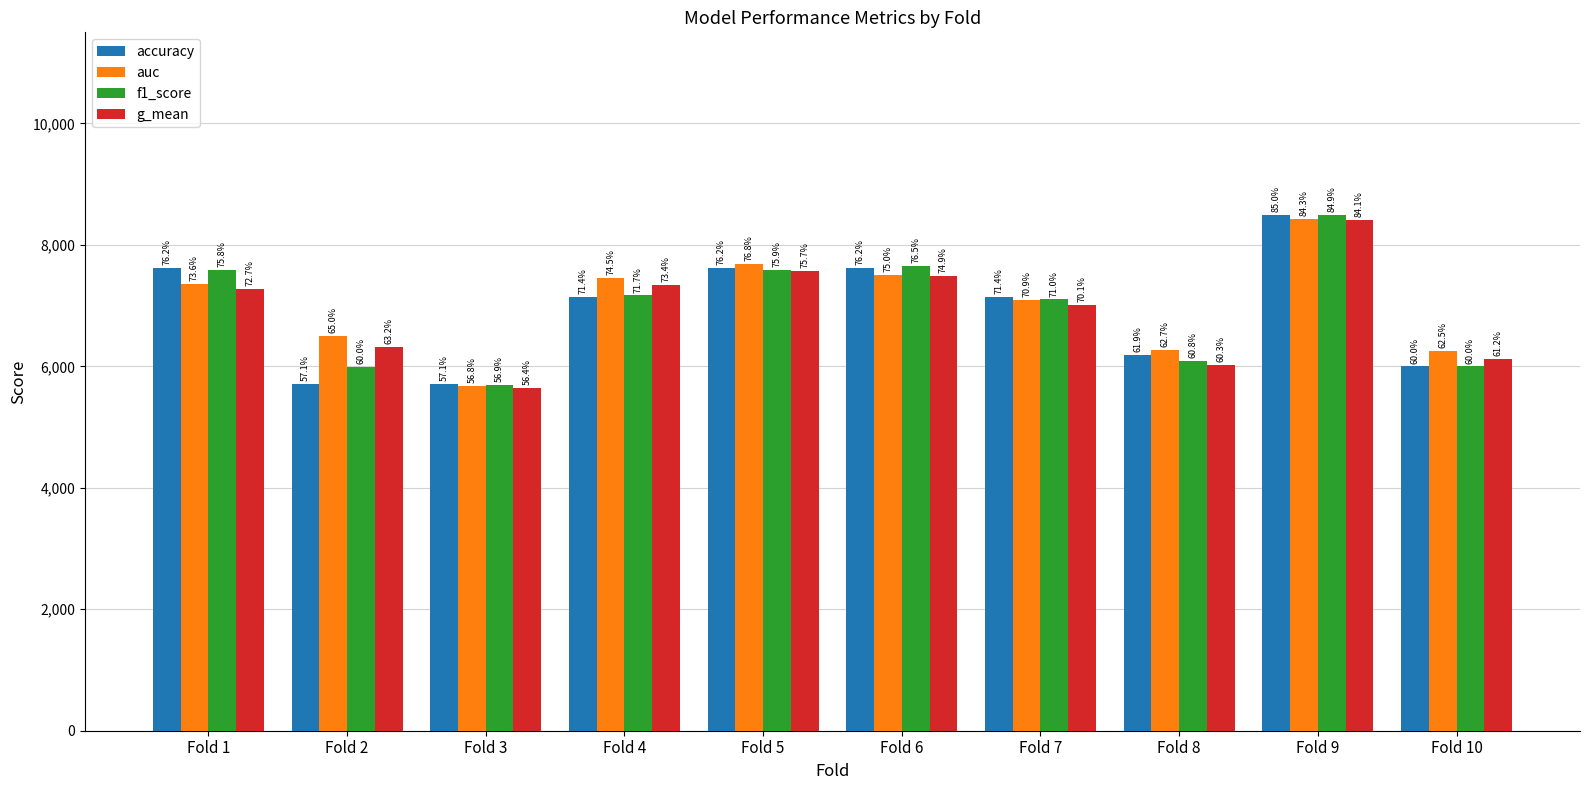

Are the bars grouped side by side (vs. stacked)?

Yes